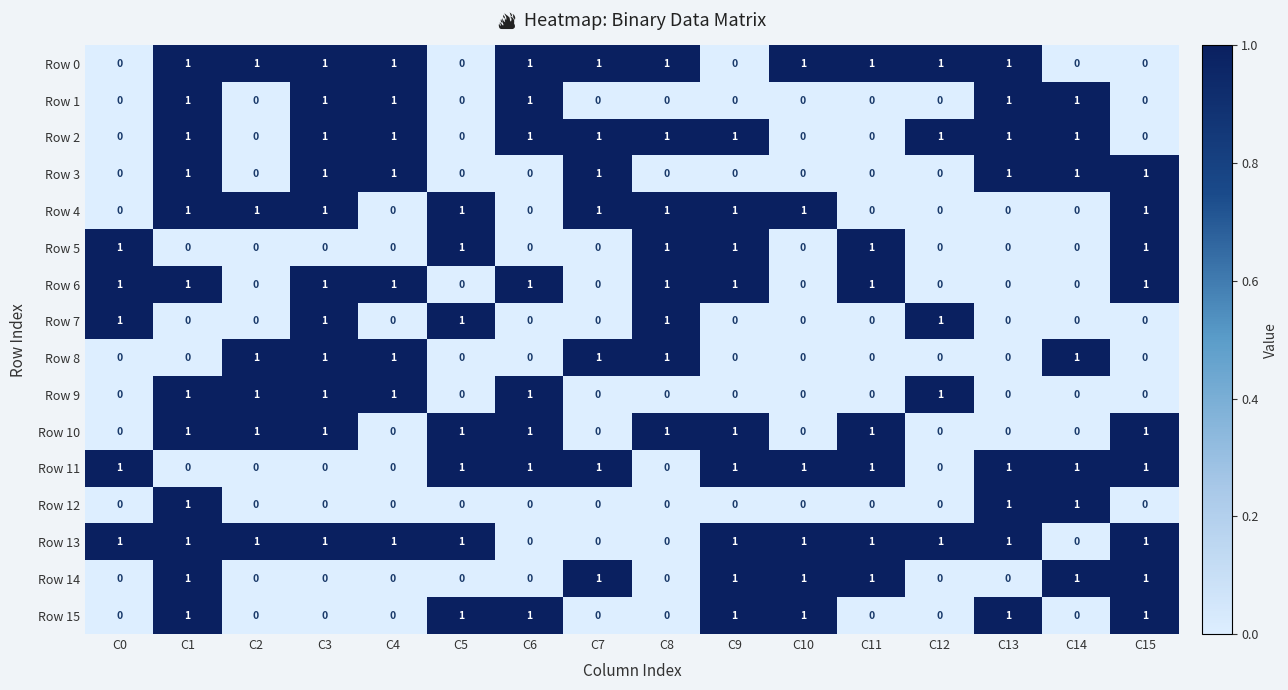

Count the number of data series in this chart.

16